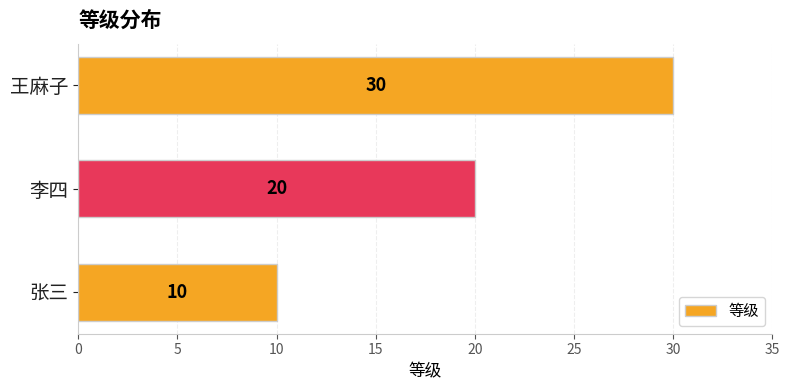

How many values are between 10 and 30?

3